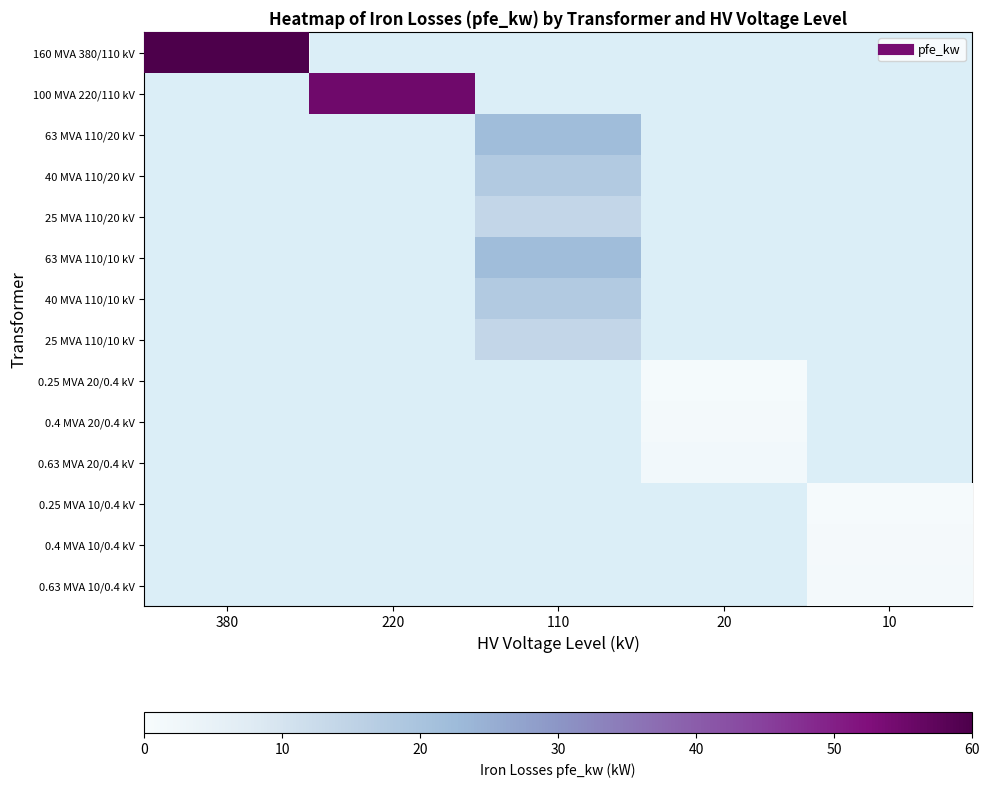

Count the number of categories in the chart.

5